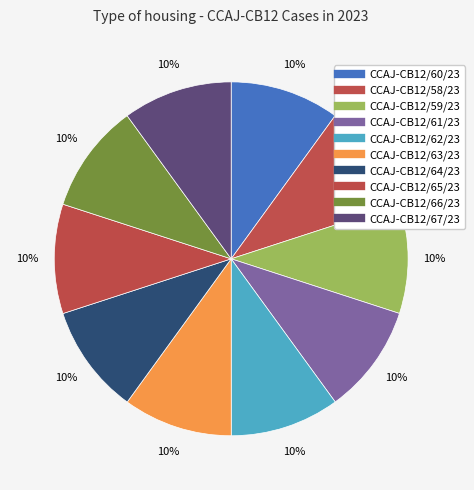

How many slices are in this pie chart?

10